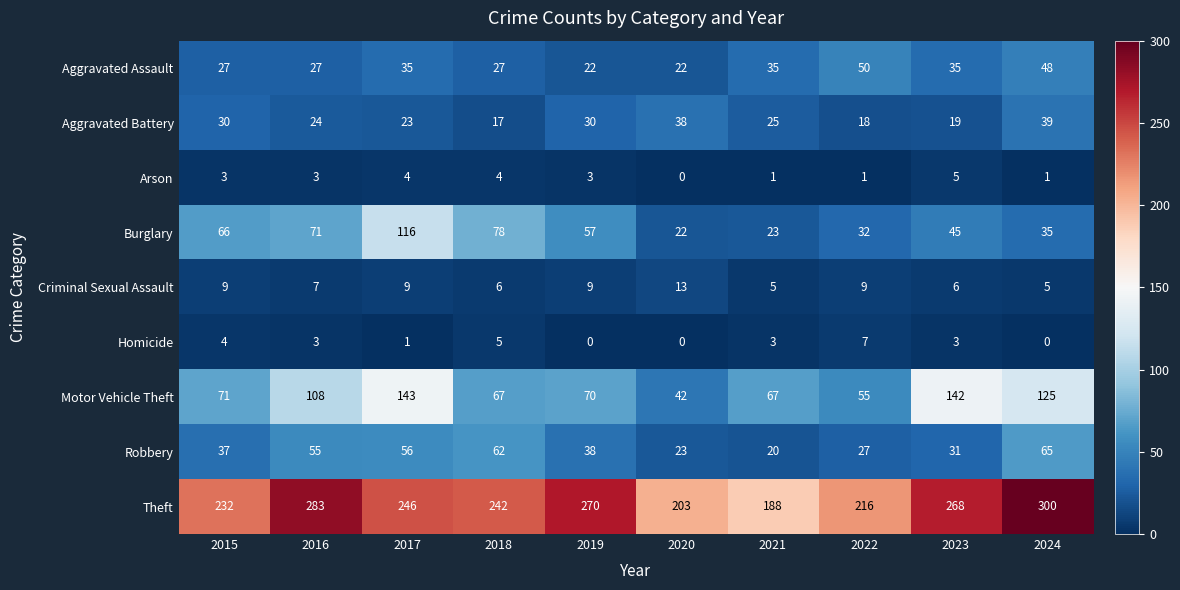

What is the total value across all series at 2024?

618